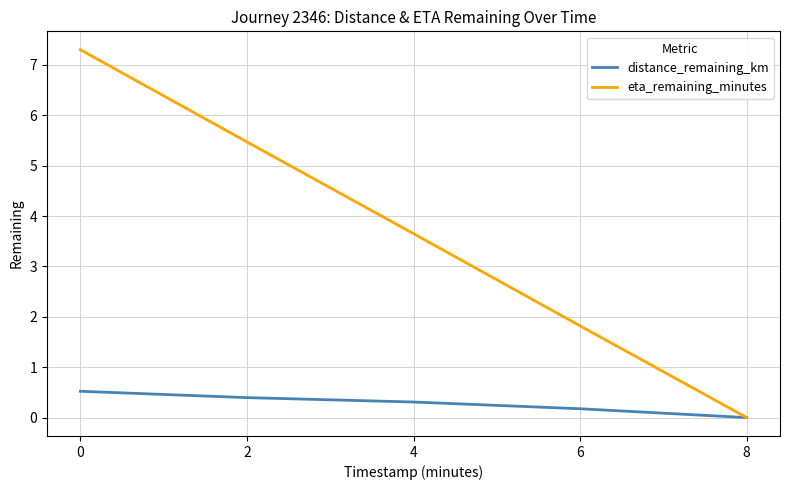

How many lines are shown in the chart?

2